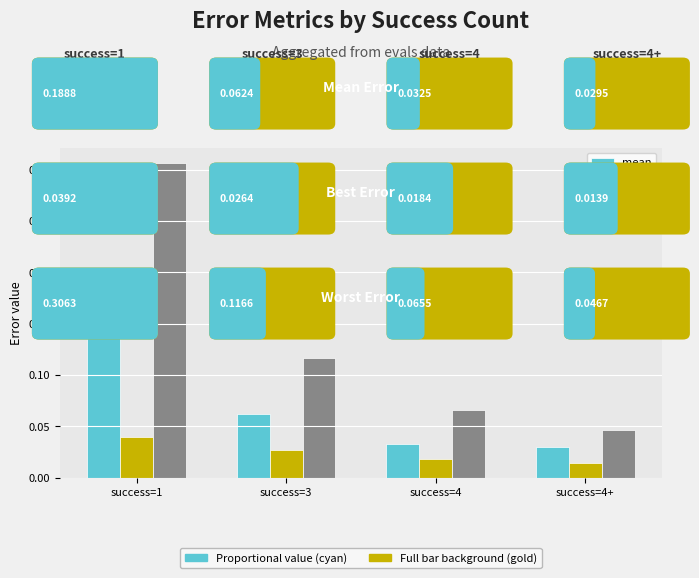

At how many categories does at least one series exceed 0?

4